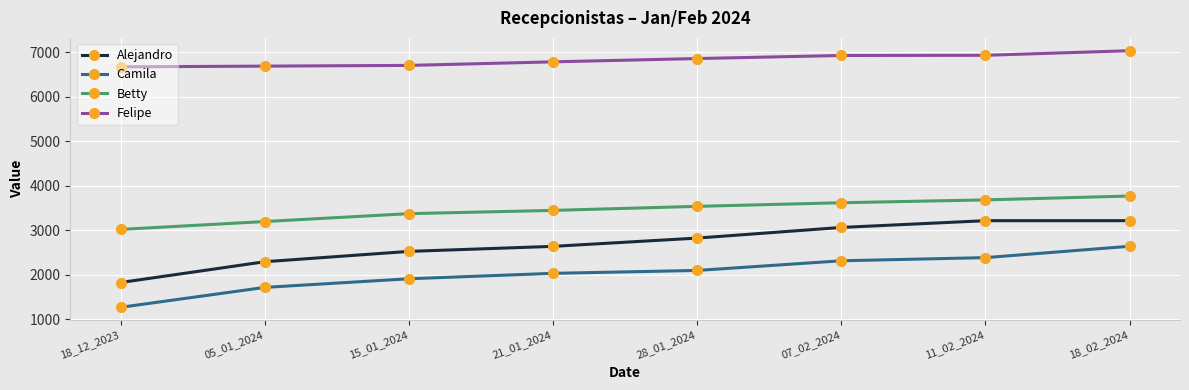

Which series has the largest total across all categories?

Felipe